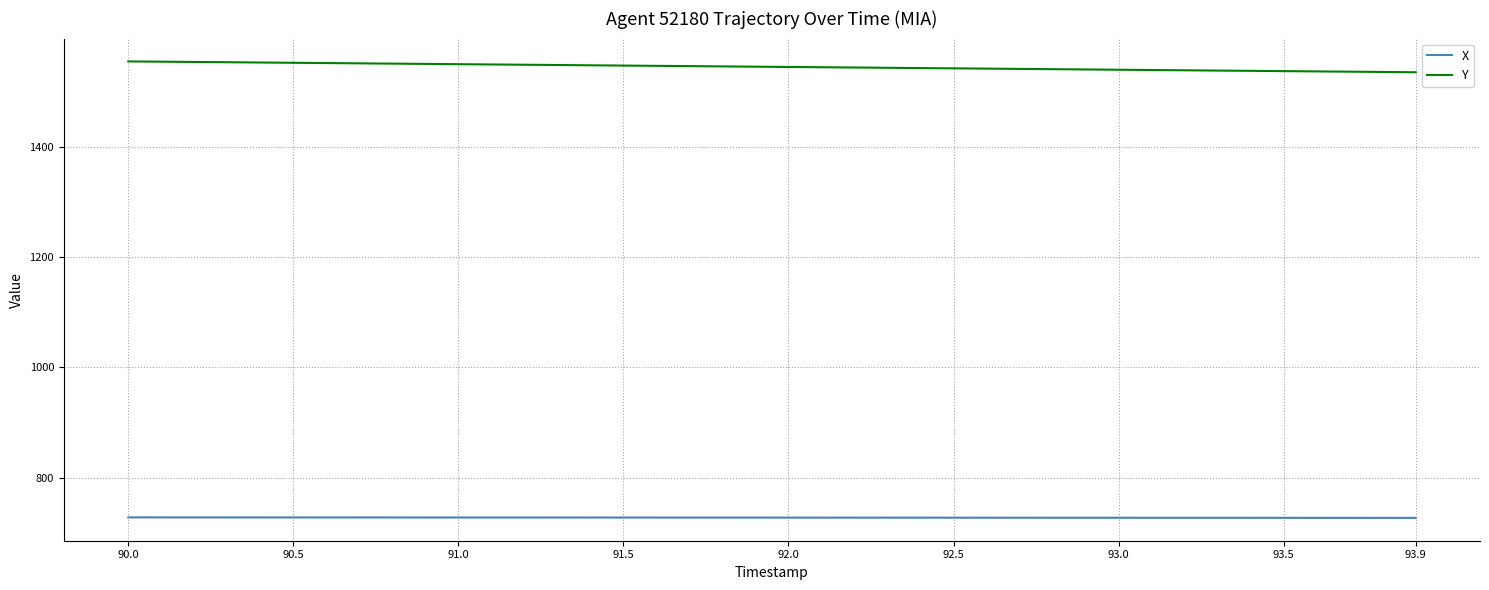

Which series has the largest range (max minus min)?

Y